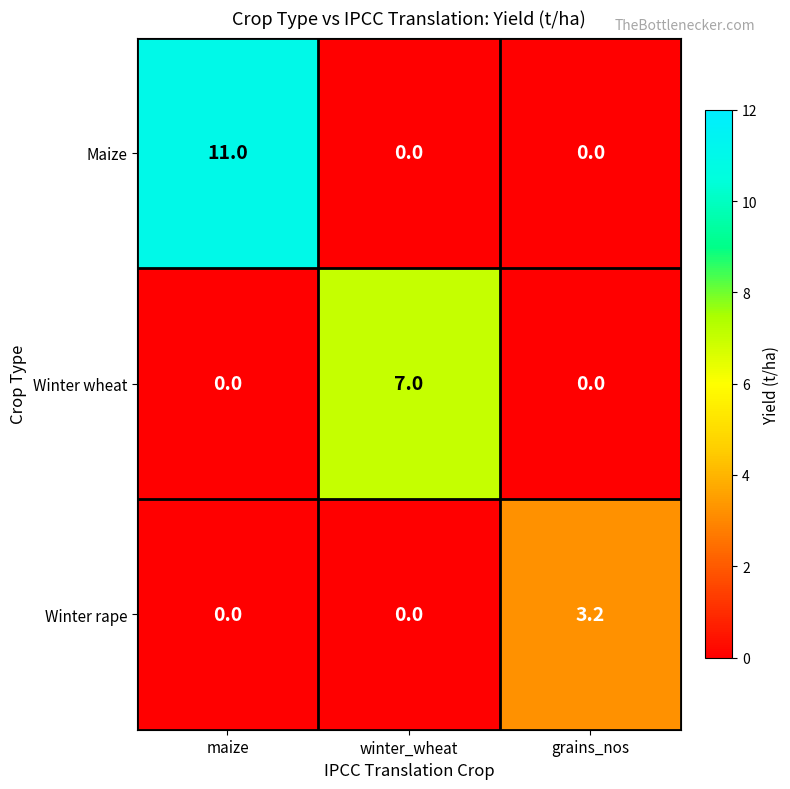

Reading right to left, what are all the values shown in this chart?

Maize: grains_nos=0.0	winter_wheat=0.0	maize=11.0
Winter wheat: grains_nos=0.0	winter_wheat=7.0	maize=0.0
Winter rape: grains_nos=3.2	winter_wheat=0.0	maize=0.0